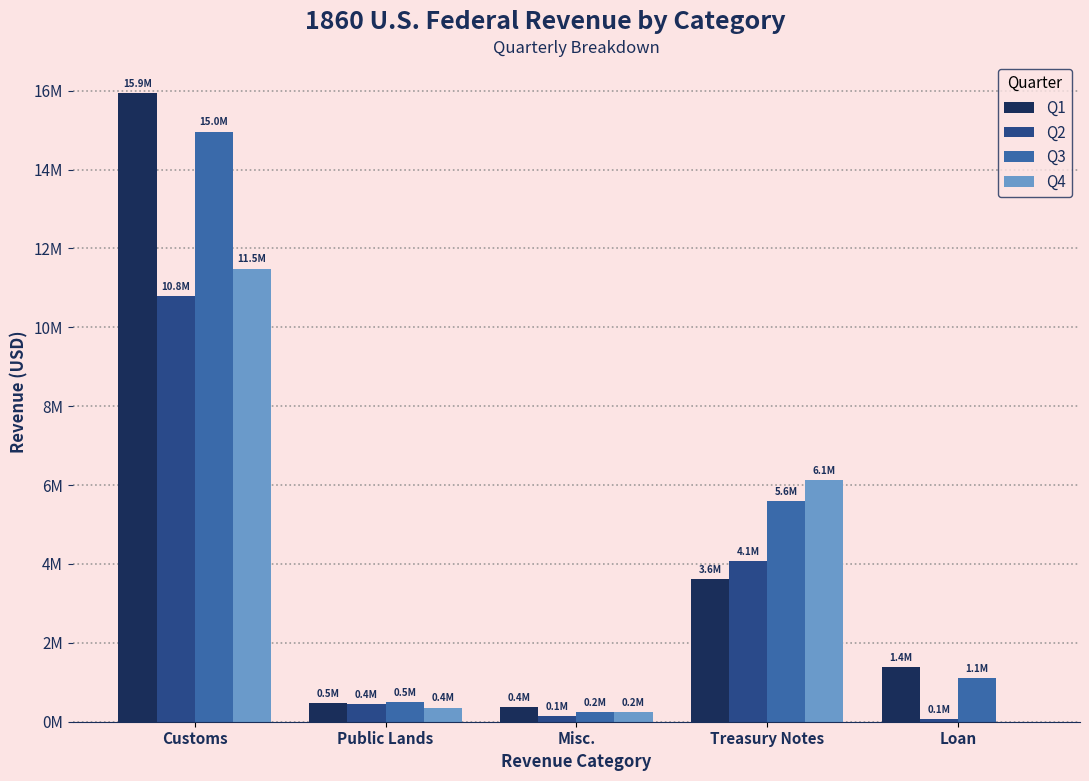

What are all the series names shown in the legend?

Q1, Q2, Q3, Q4